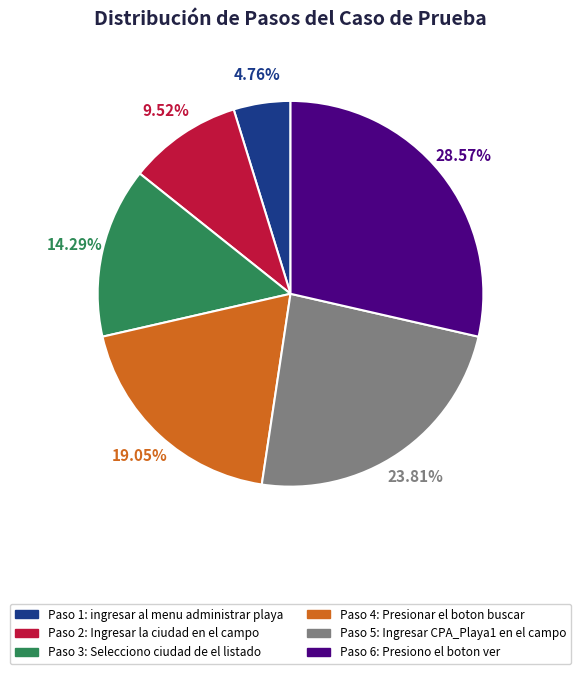

Does any single category account for the majority?

No